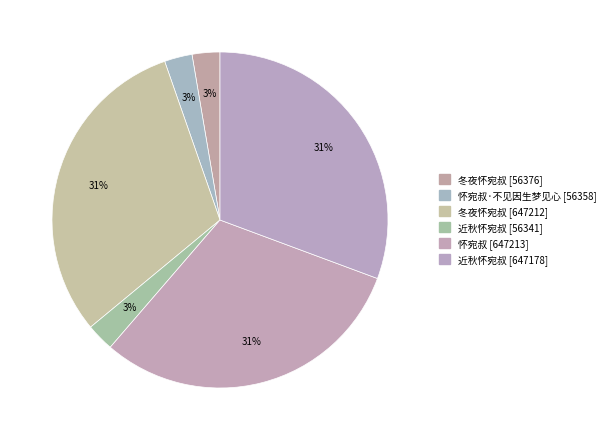

Which category has the biggest portion of the pie?

怀宛叔 (647213)